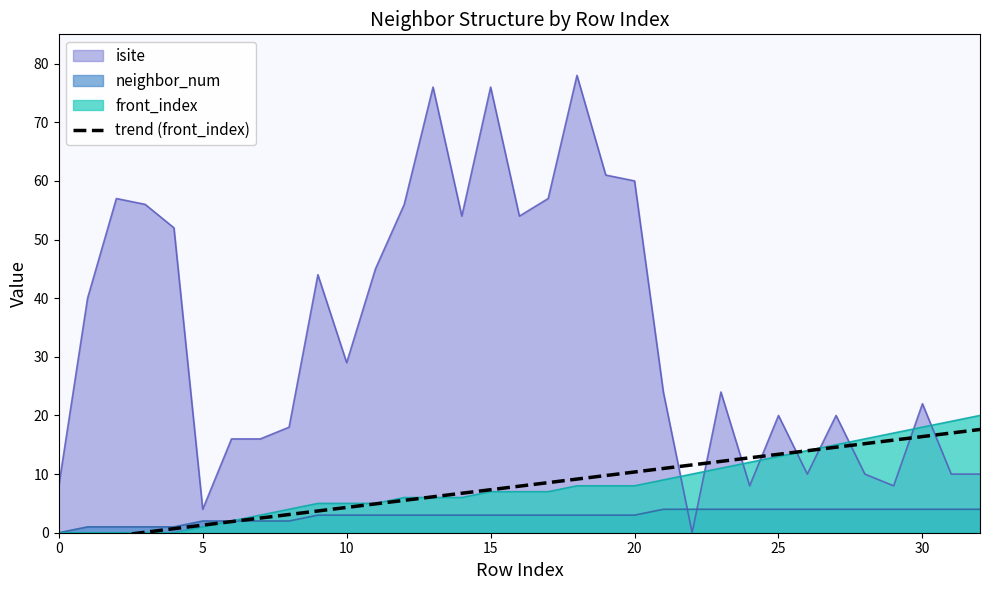

True or false: front_index has a value of 18 at 30.

True